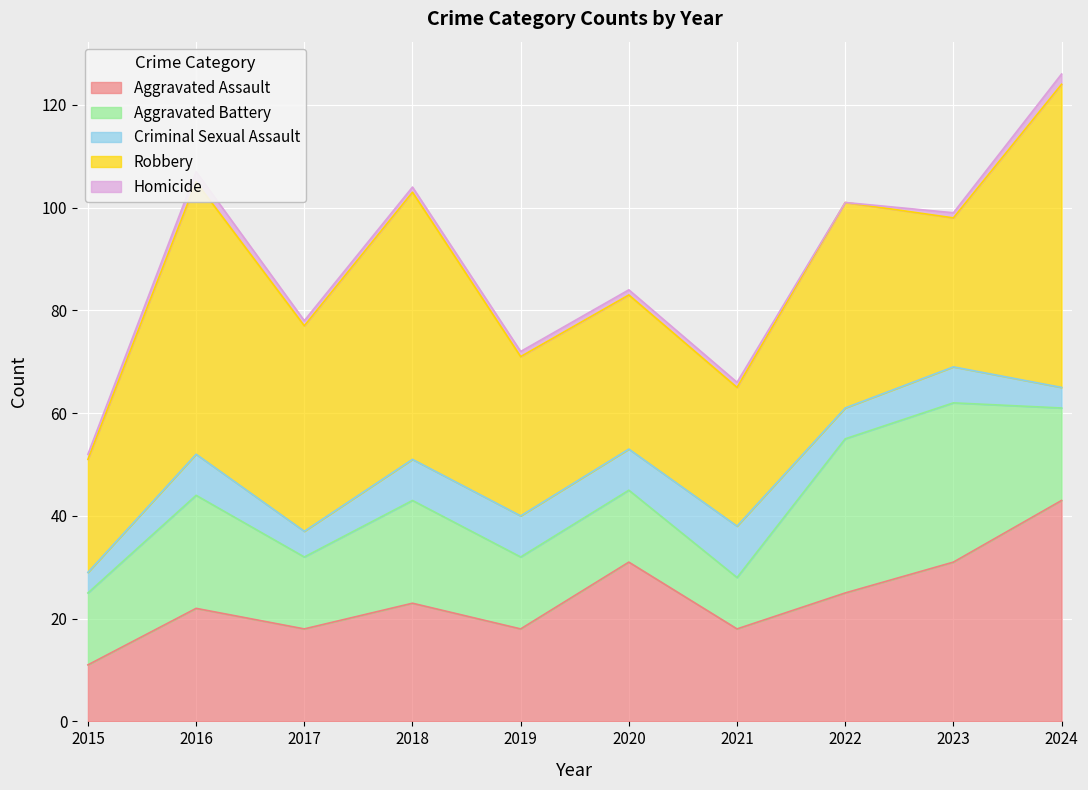

True or false: Robbery has a value of 30 at 2020.

True